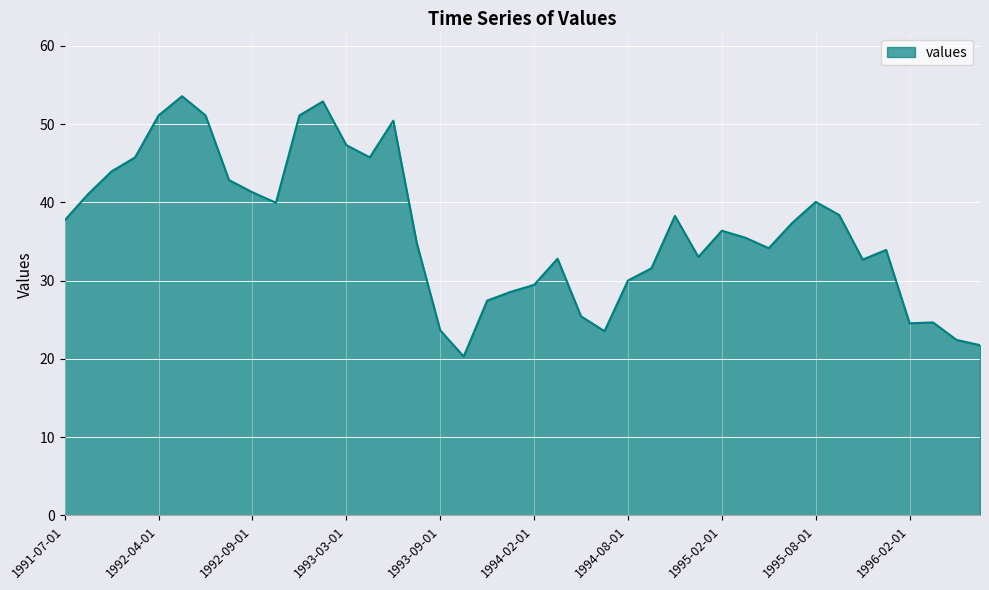

What is the smallest value displayed?

20.3